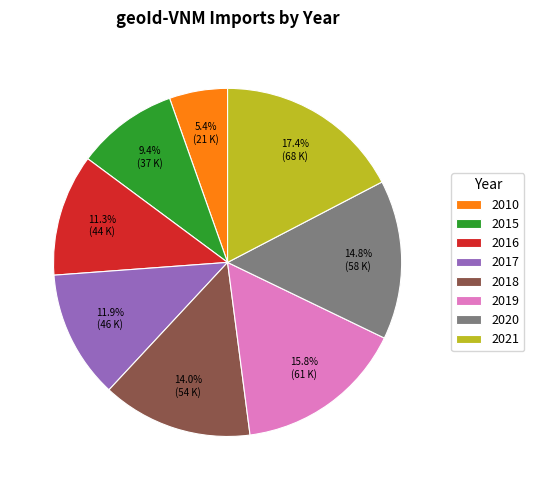

Is there a majority slice in this chart?

No